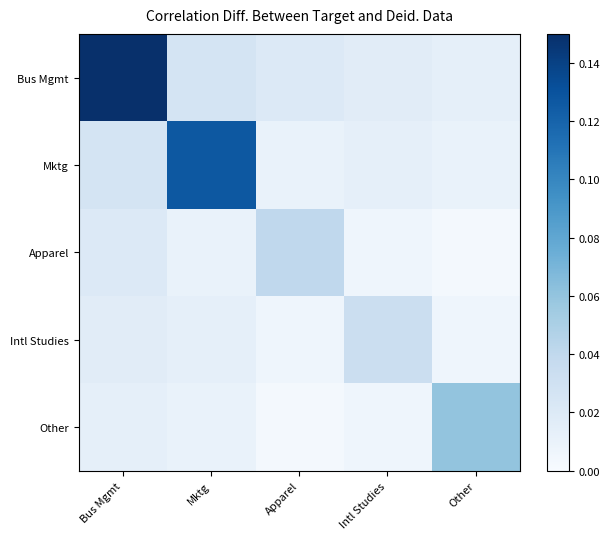

At how many categories does at least one series exceed 0?

5